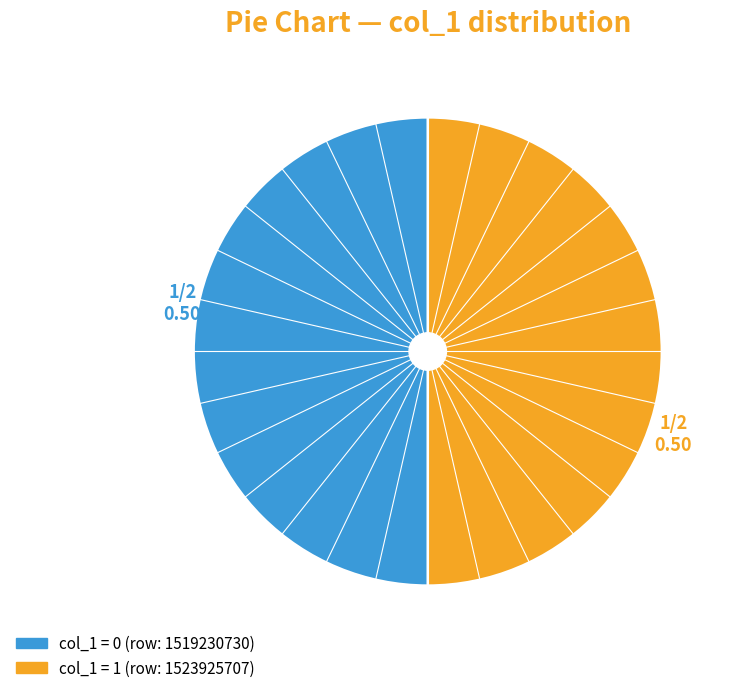

Which slice is the largest?

1523925707